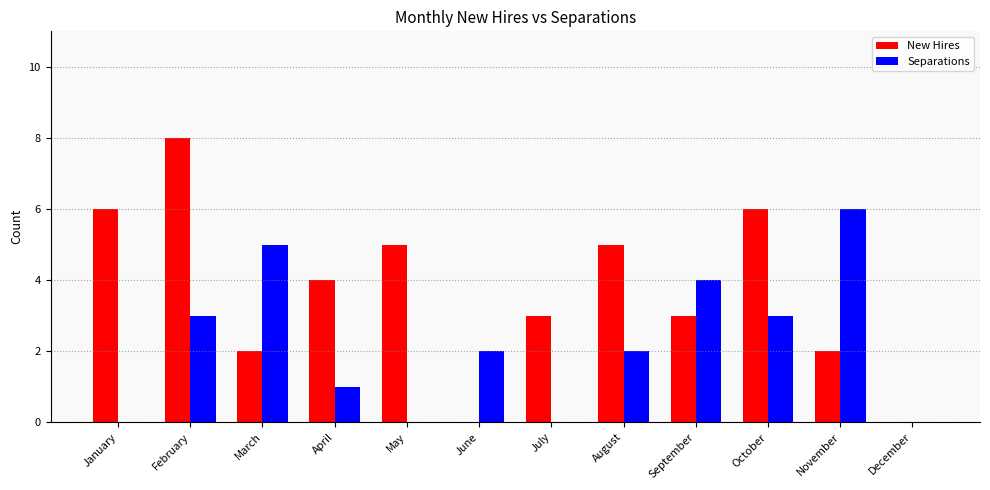

What is the approximate value of New Hires at April?

4